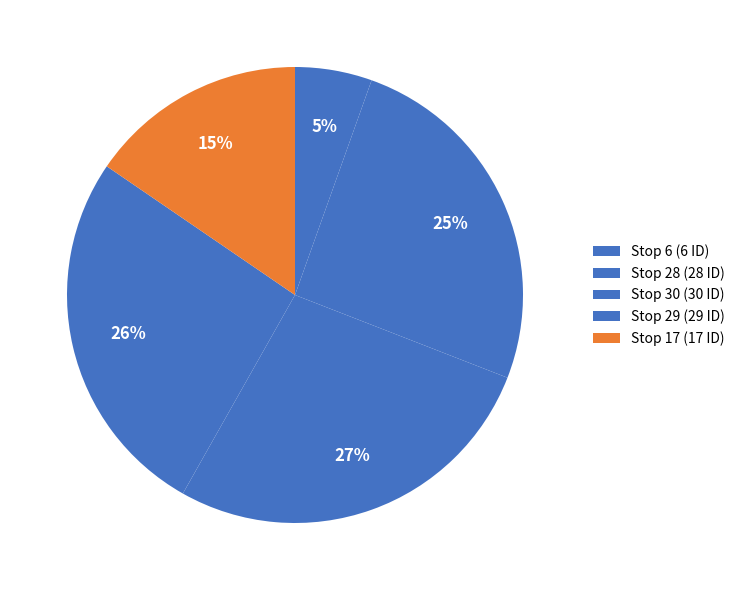

Does Stop 17 account for over 50% of the chart?

No